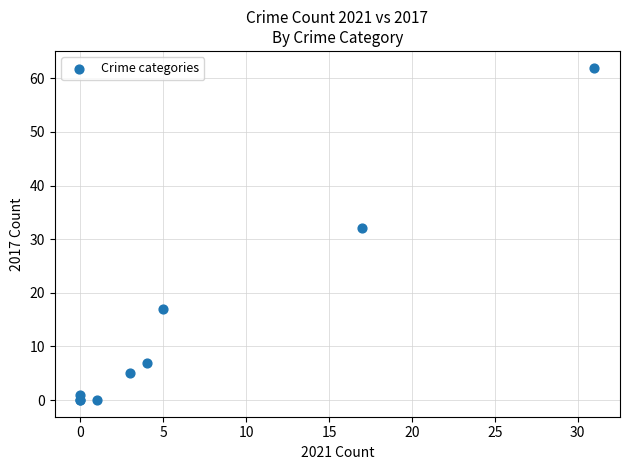

What Y value in the scatter plot is closest to 31?

32